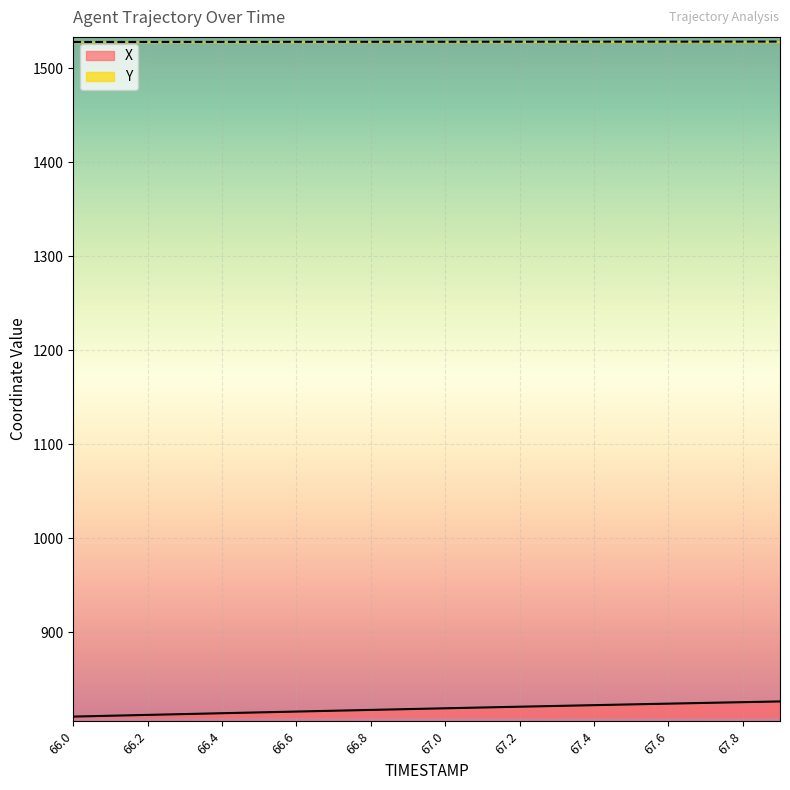

What are all the series names shown in the legend?

X, Y